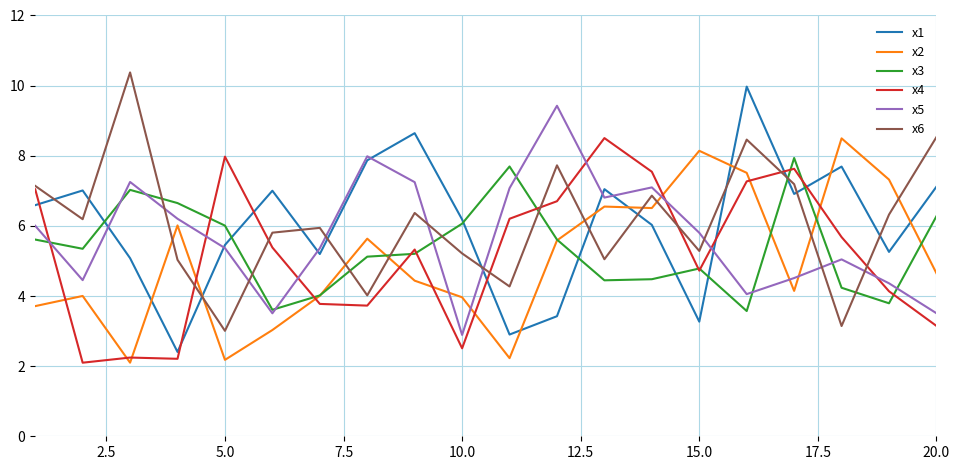

Which series ends up on top after the final intersection of x4 and x1?

x1